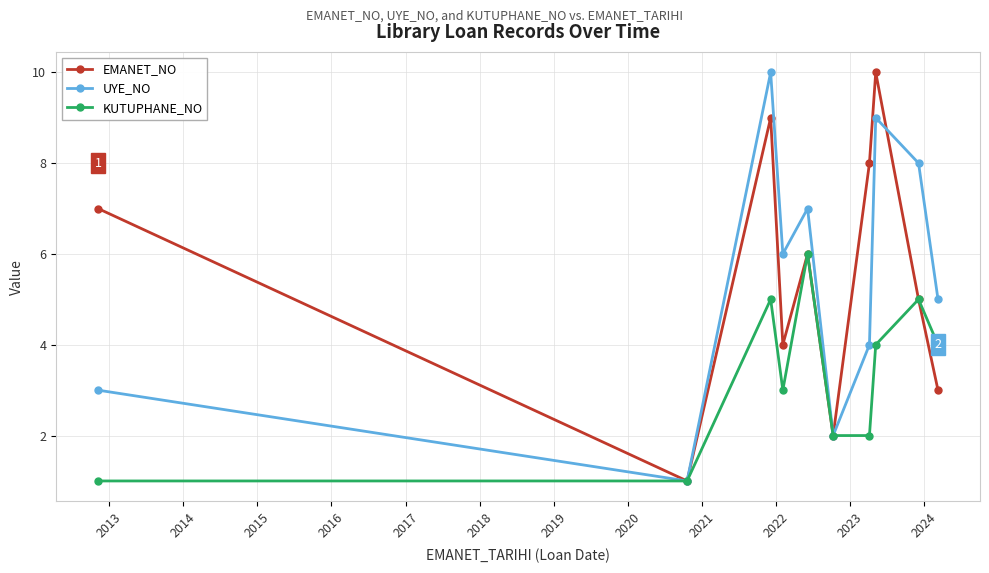

How many interior local valleys does the UYE_NO series have?

3